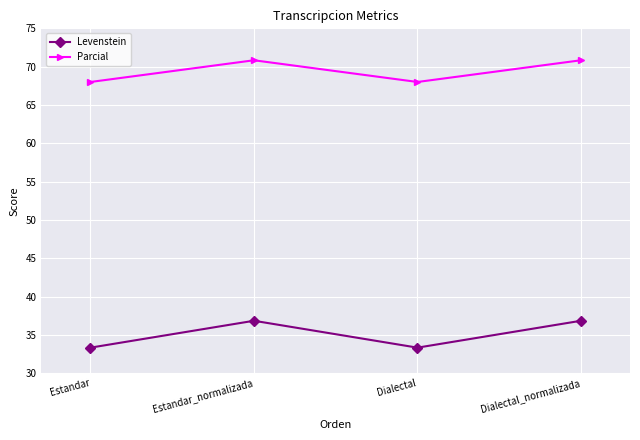

How many interior local valleys does the Parcial series have?

1